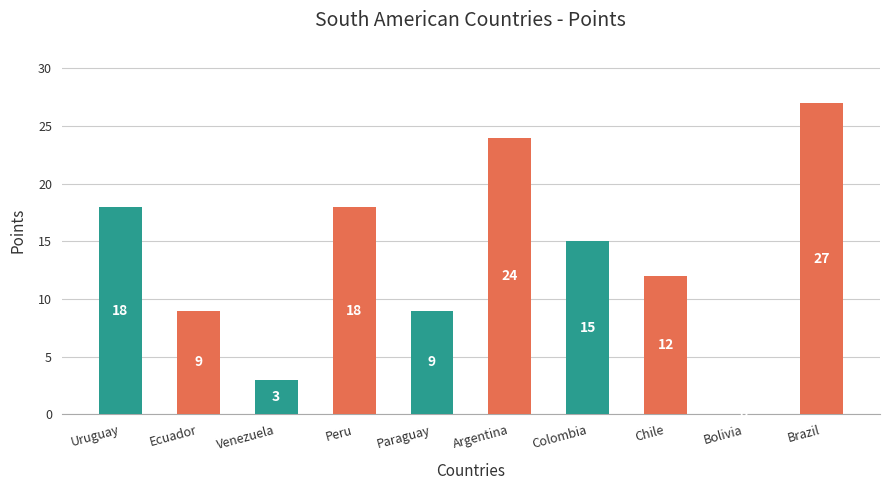

What is the ratio of the value at Ecuador to the value at Paraguay?

1.0